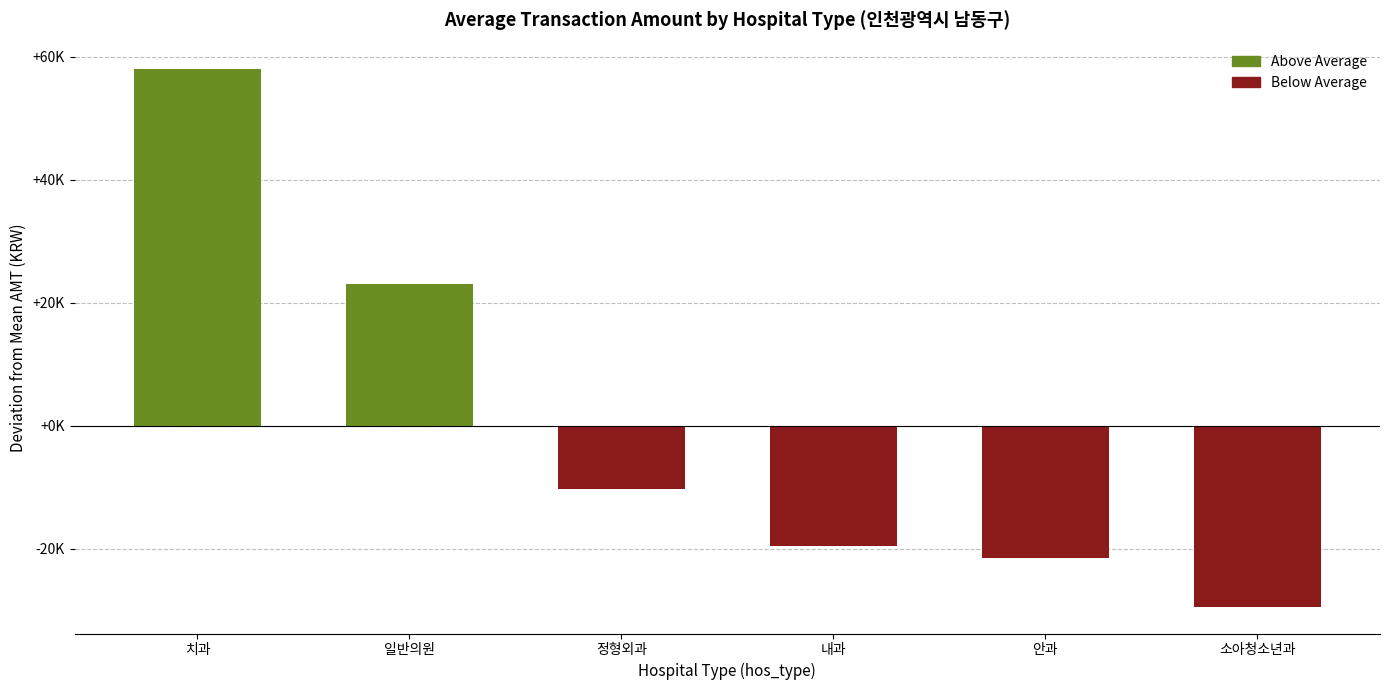

Reading left to right, list all the values displayed in this chart.

치과=57915.7	일반의원=23012.7	정형외과=-10317.3	내과=-19584.3	안과=-21592.3	소아청소년과=-29434.3